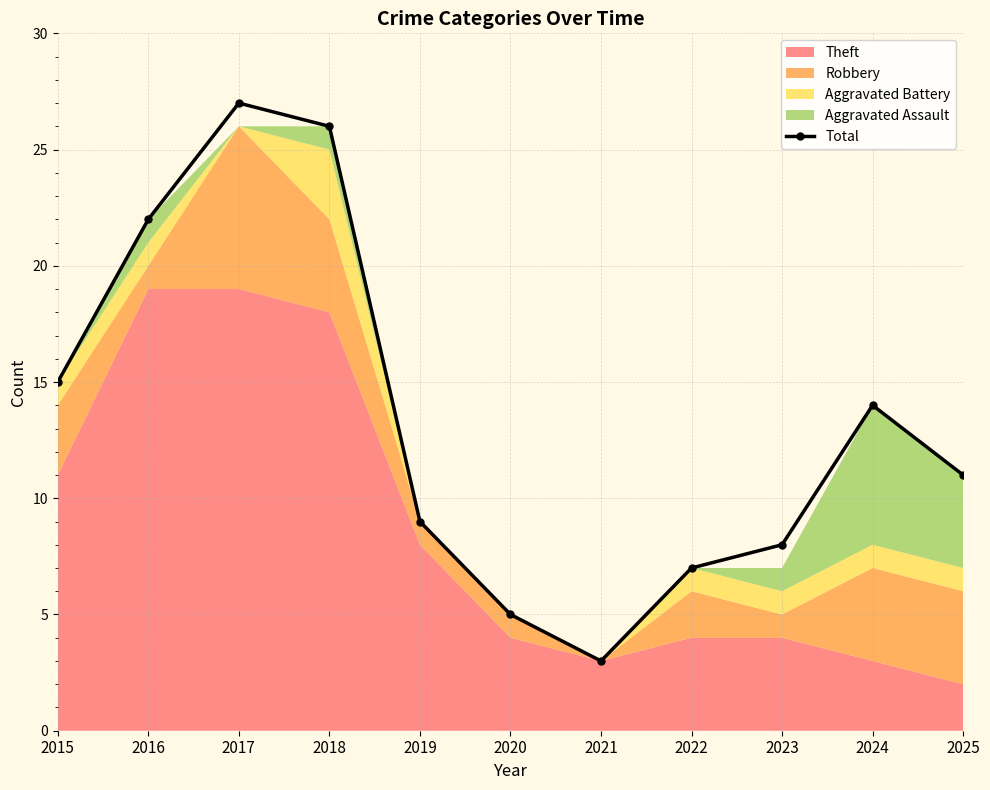

The value at 2019 is 9. True or false?

True